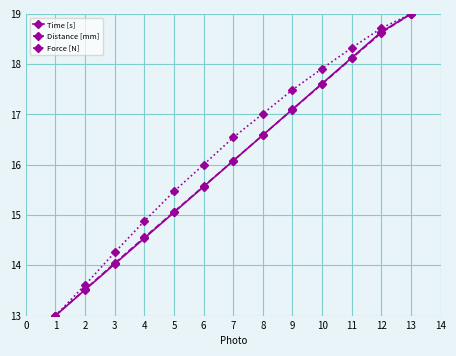

Rank the categories by Distance [mm] value from highest to lowest.

13, 12, 11, 10, 9, 8, 7, 6, 5, 4, 3, 2, 1